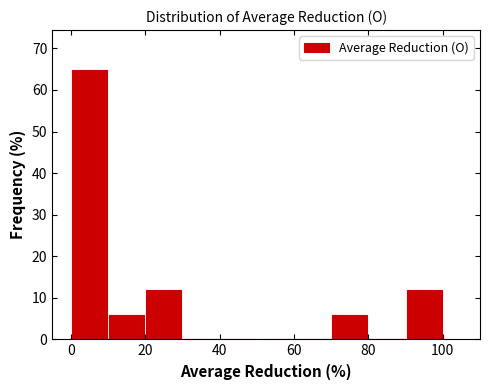

Over which range of the x-axis is the bar tallest?

0 to 10